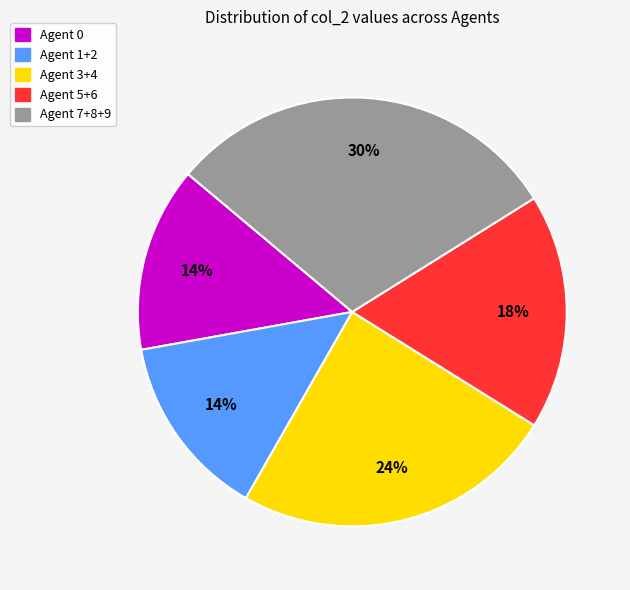

How many segments does this pie chart have?

5